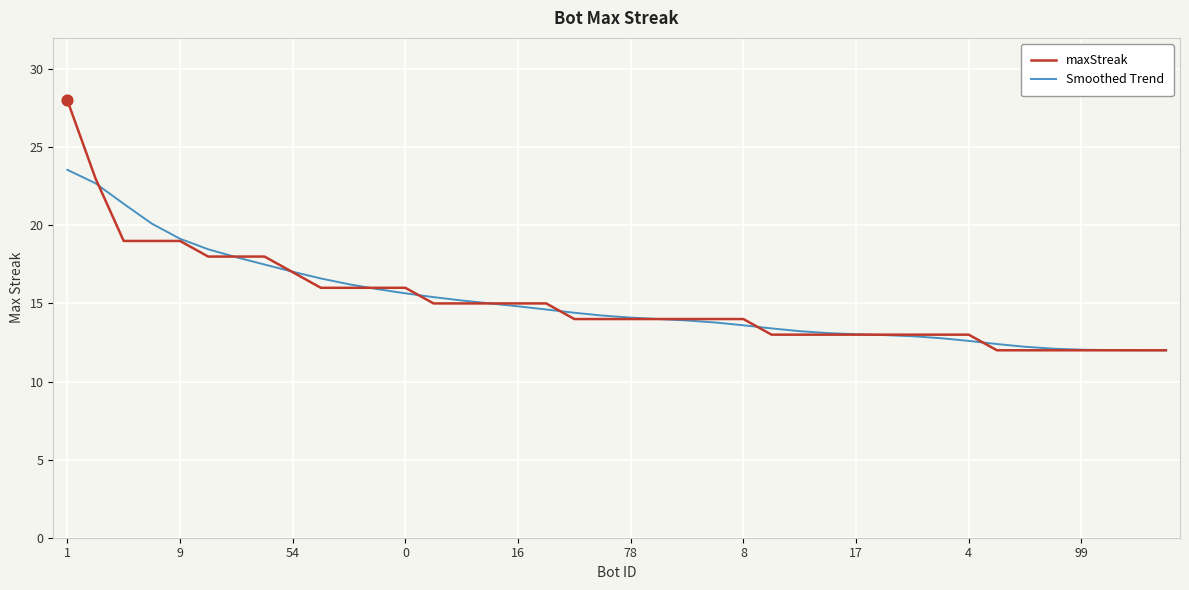

At how many categories does at least one series exceed 24?

1